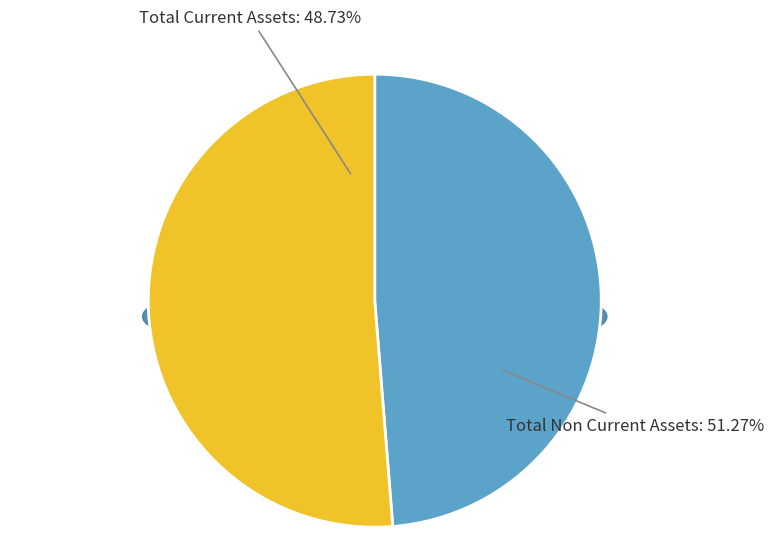

What percentage is the total_current_assets slice, to the nearest percent?

49%